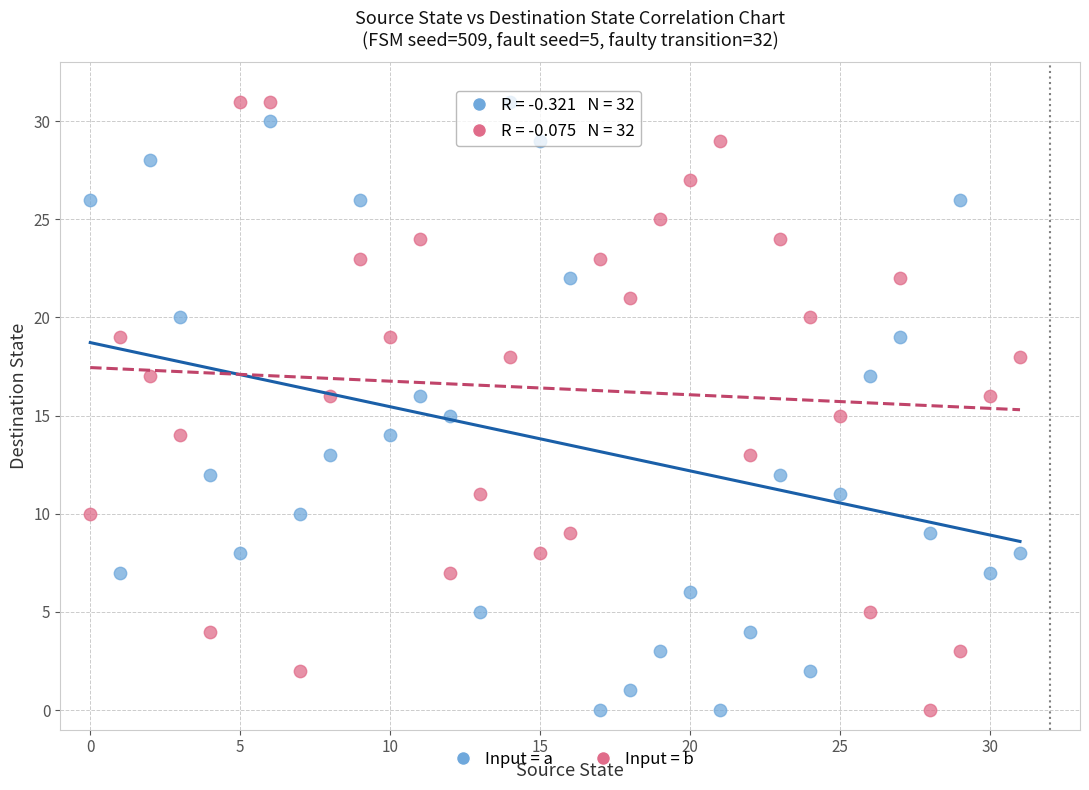

Across all data points, what is the range of Y values (max minus min)?

31